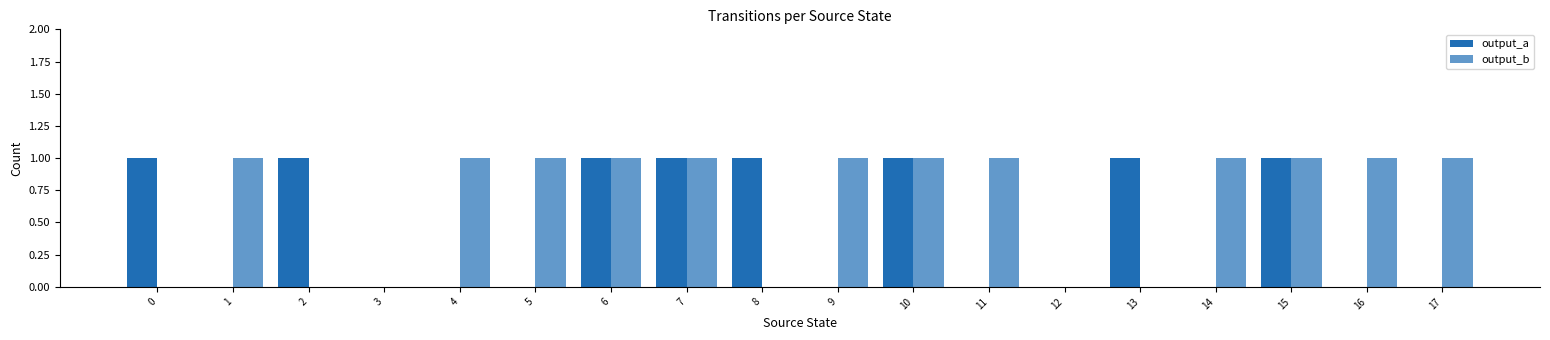

What is the difference between the maximum and second lowest values in the output_a series?

1